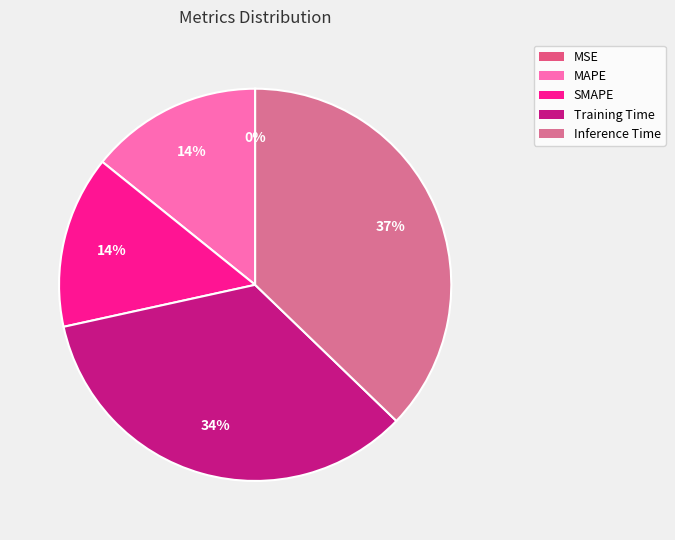

To the nearest percent, what is the difference between the SMAPE and Inference Time slice percentages?

23%